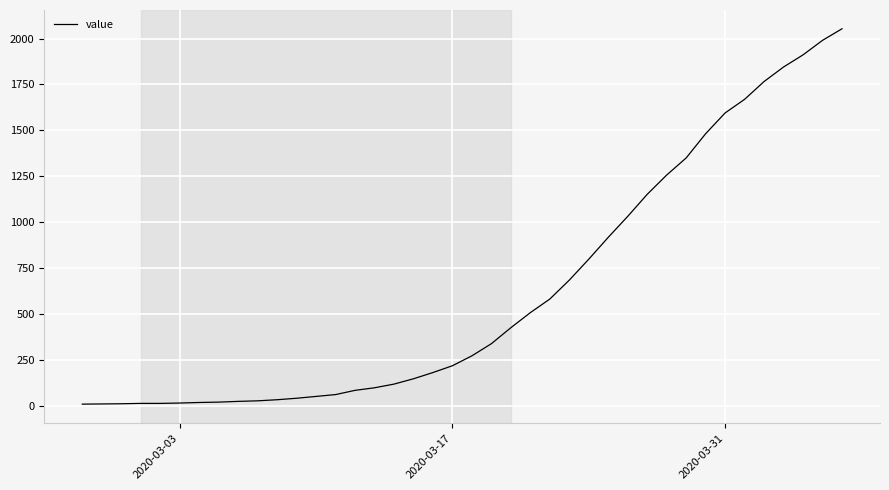

What is the maximum value shown in the chart?

2053